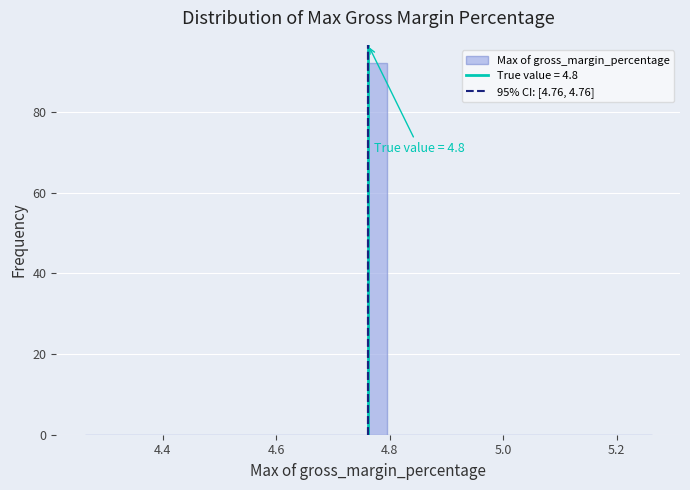

Read against the x-axis, roughly where is the centre of the tallest bar?

4.78